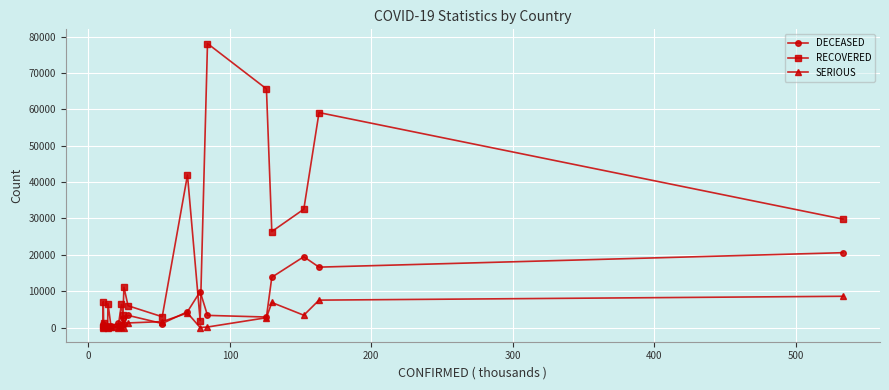

True or false: RECOVERED and SERIOUS intersect in this chart.

True